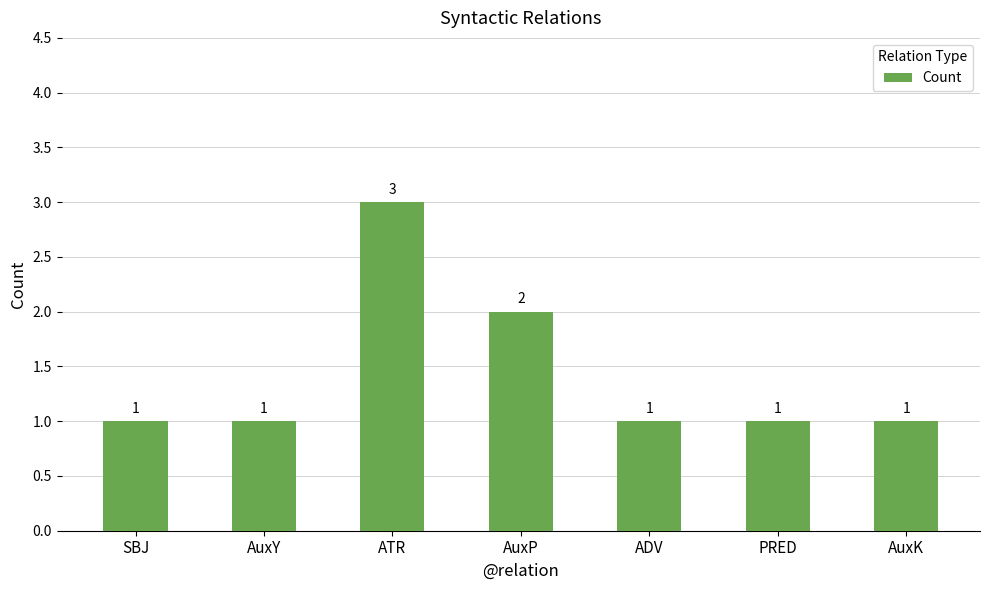

True or false: the data shows 0 at SBJ.

False